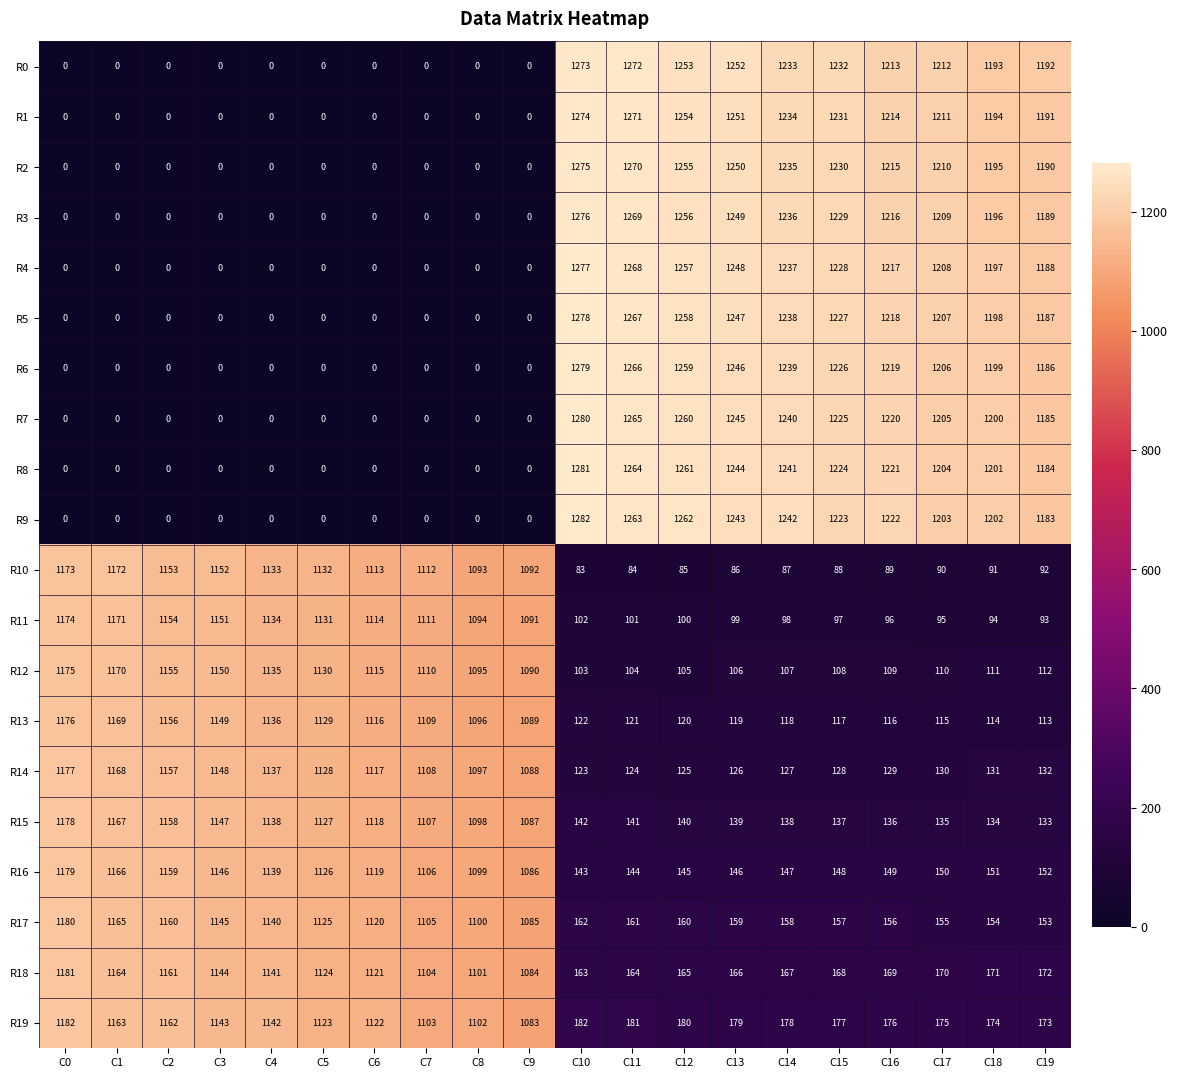

What is the average value of the R6 series?

616